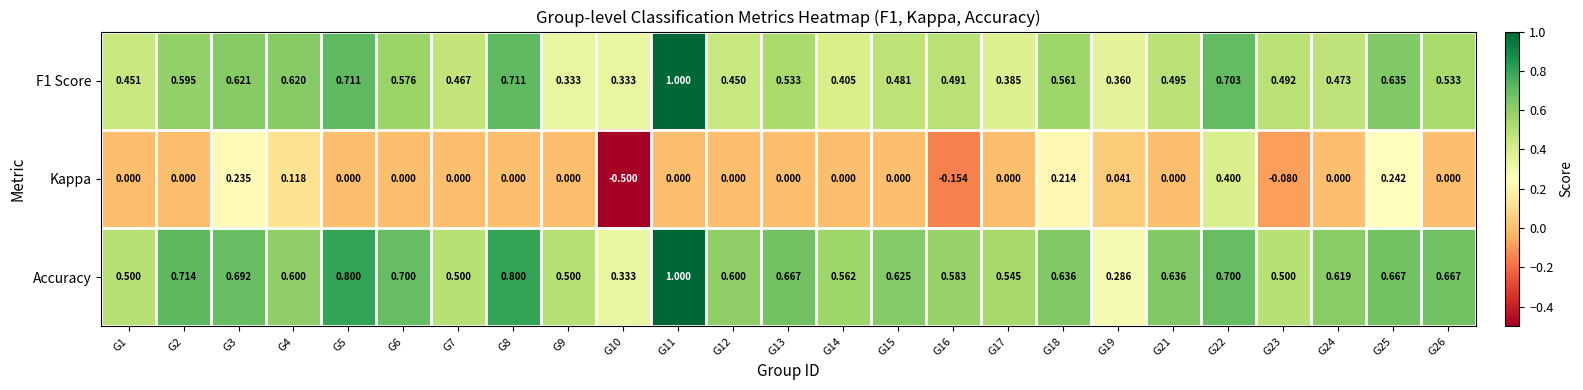

Which series has the widest spread of values?

Kappa